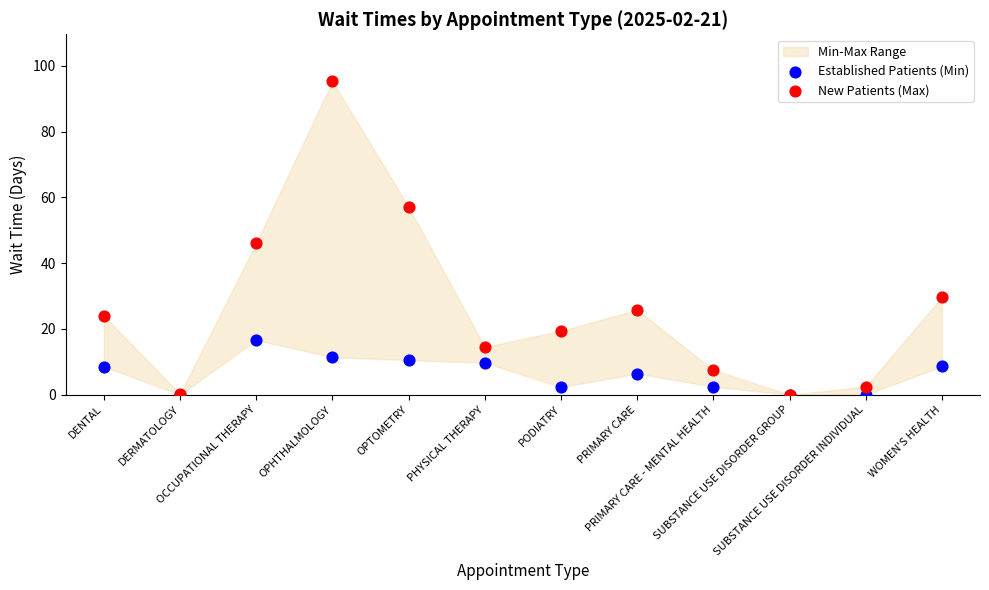

Which series has the widest spread of Y values?

New Patients (Max)